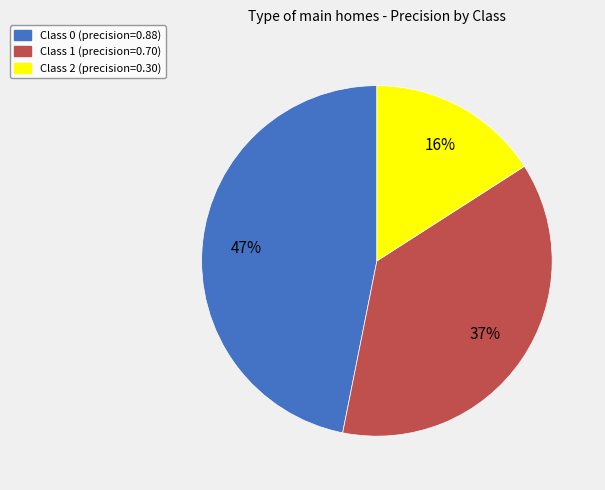

The Class 0 (precision=0.88) slice represents 33% of the pie. True or false?

False